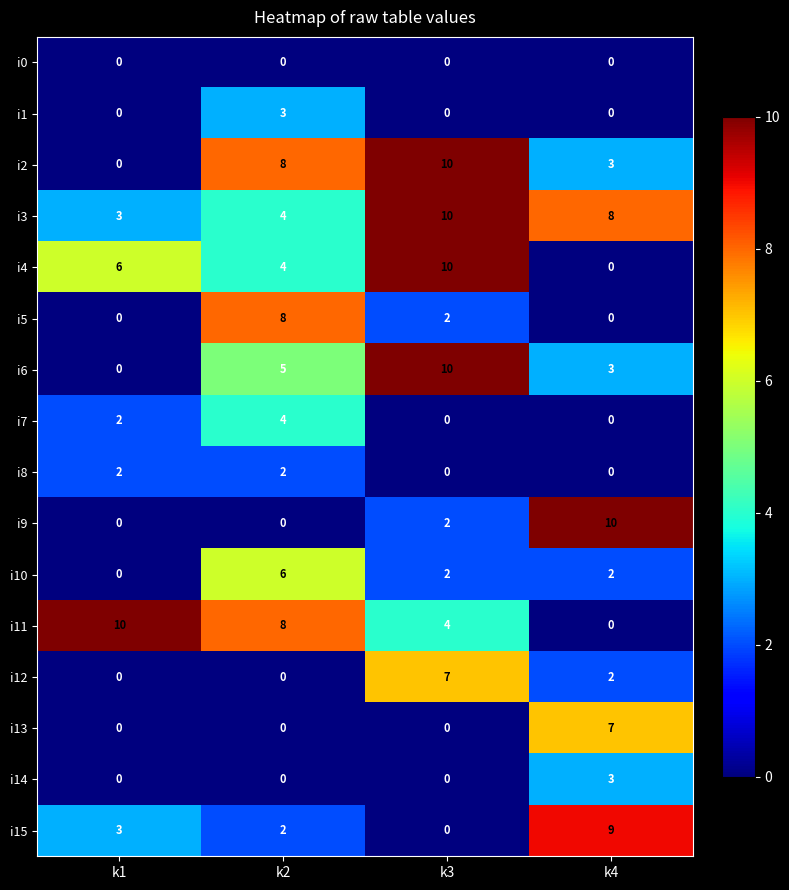

At which label is i7 closest to 2?

k1